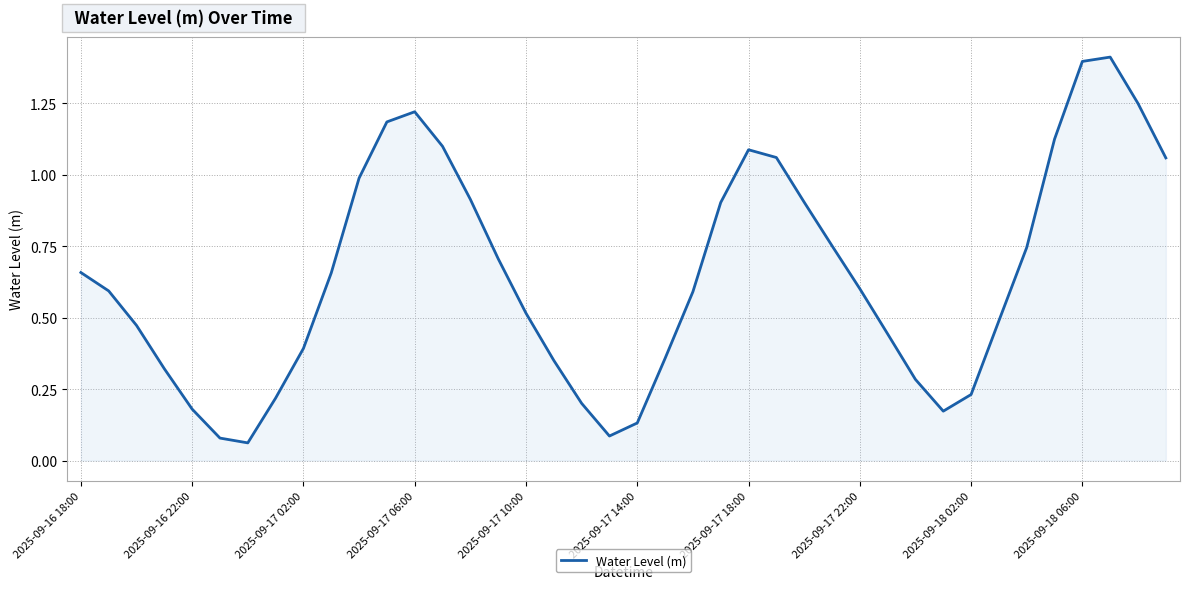

What is the maximum value shown in the chart?

1.4